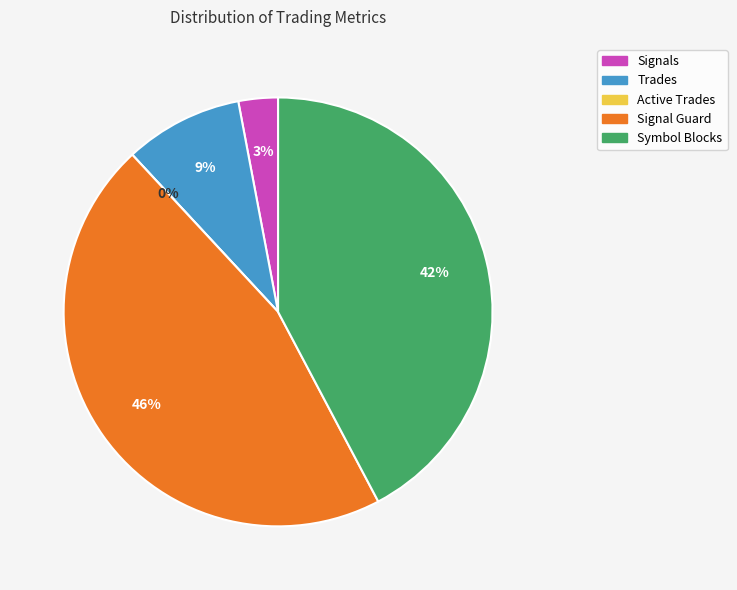

What is the largest slice in the pie chart?

Signal Guard